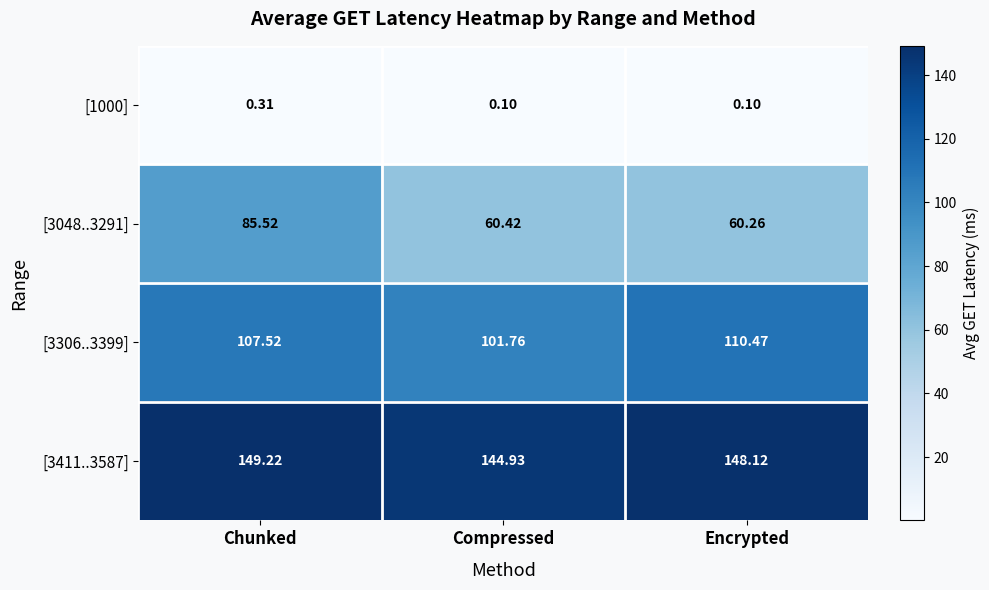

What is the maximum value shown in the chart?

149.2